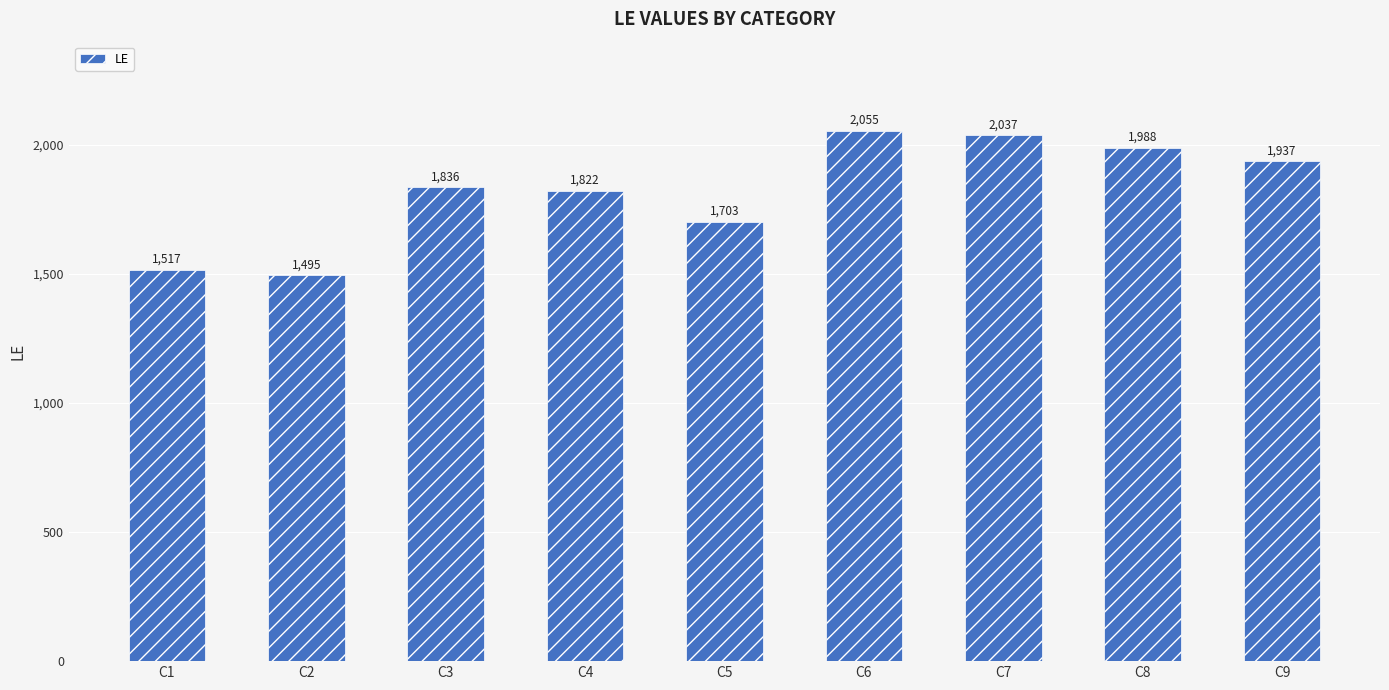

List the labels in order of value, largest first.

C6, C7, C8, C9, C3, C4, C5, C1, C2